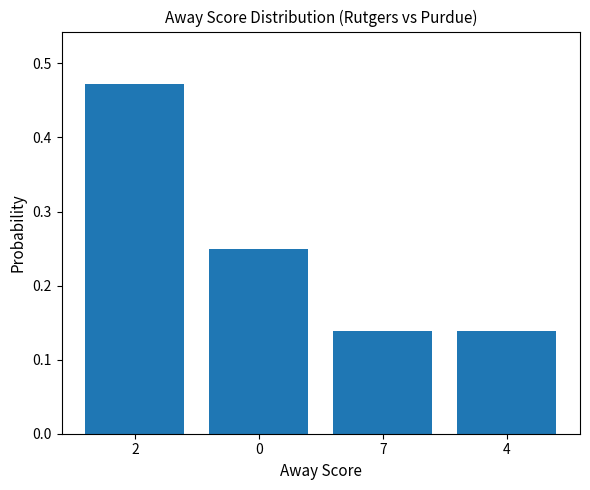

What is the sum of all values?

1.0